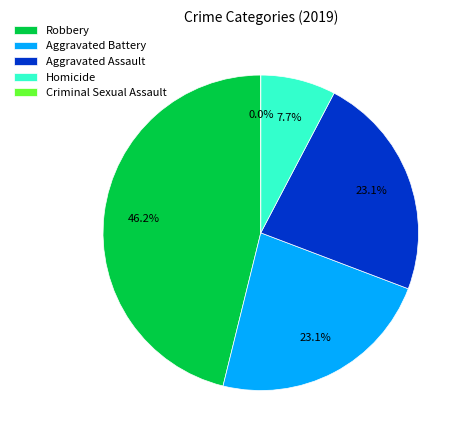

Count the number of slices in the pie.

5